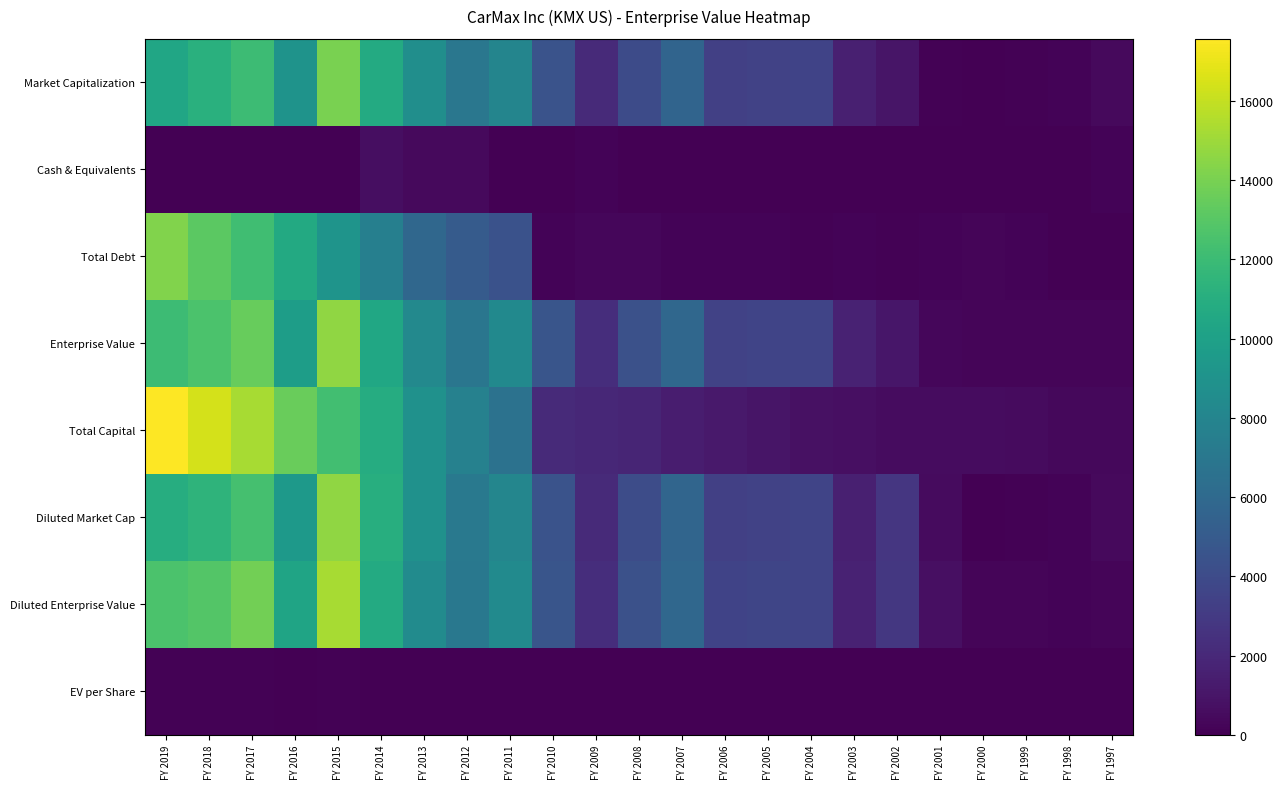

Rank the series by their maximum value, from lowest to highest.

EV per Share, Cash & Equivalents, Market Capitalization, Total Debt, Enterprise Value, Diluted Market Cap, Diluted Enterprise Value, Total Capital